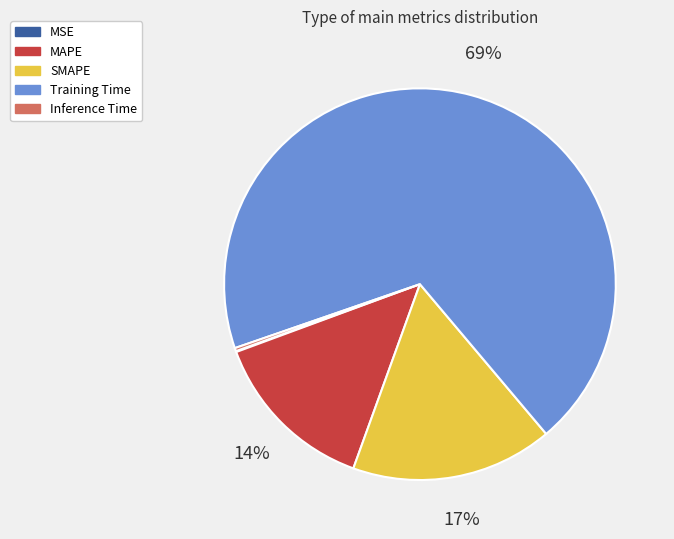

Which category has the biggest portion of the pie?

Training Time